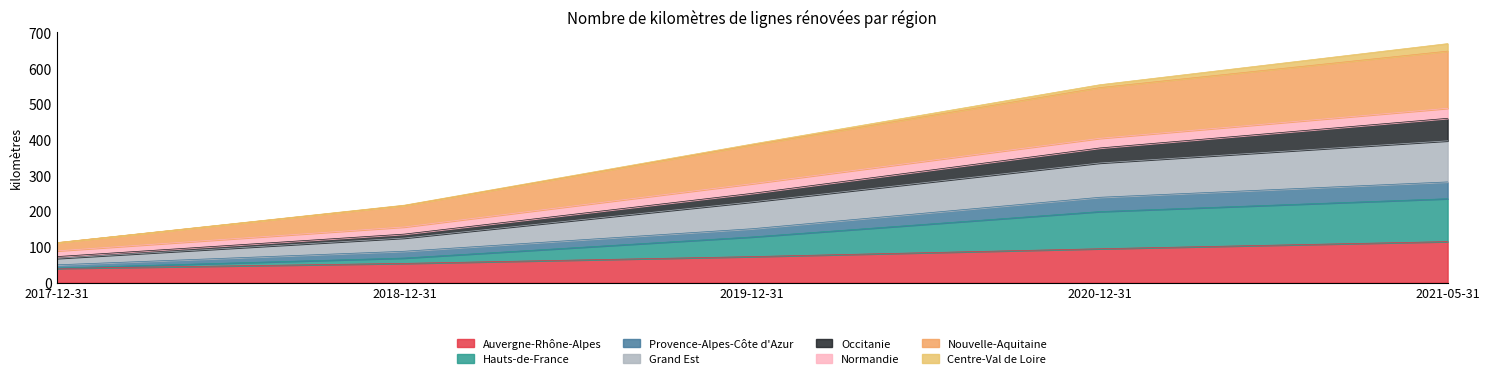

What is the total value across all series at 2019-12-31?

388